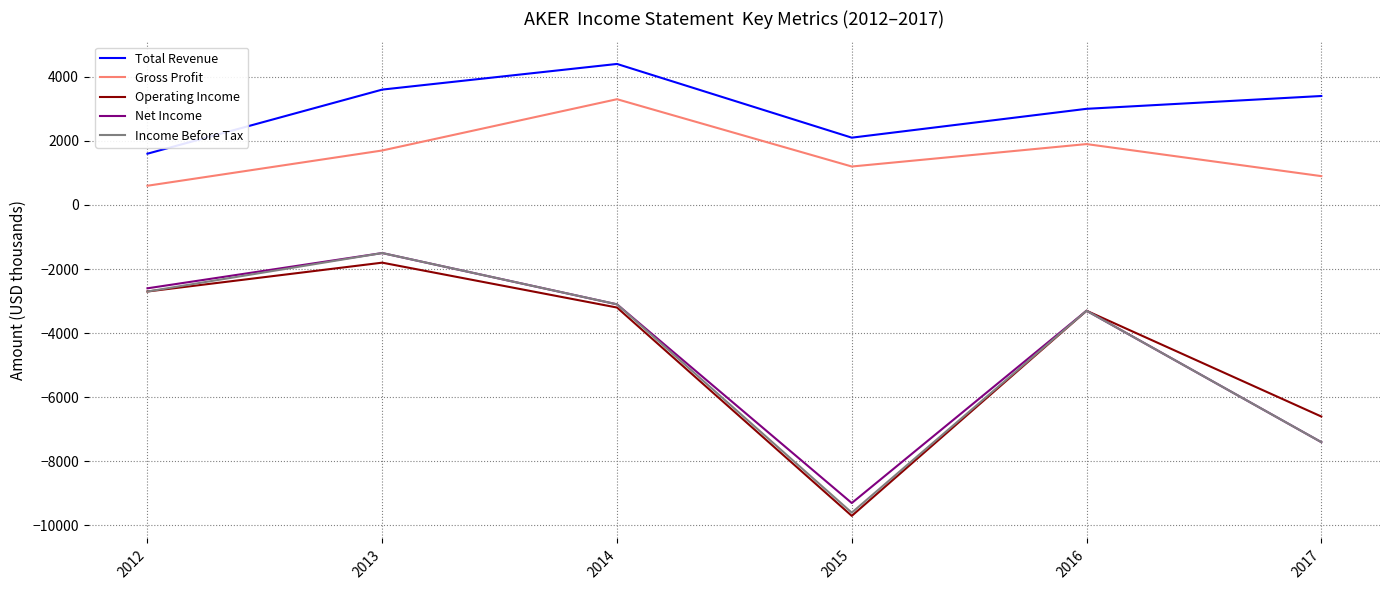

Where is the first local maximum for Net Income?

2013